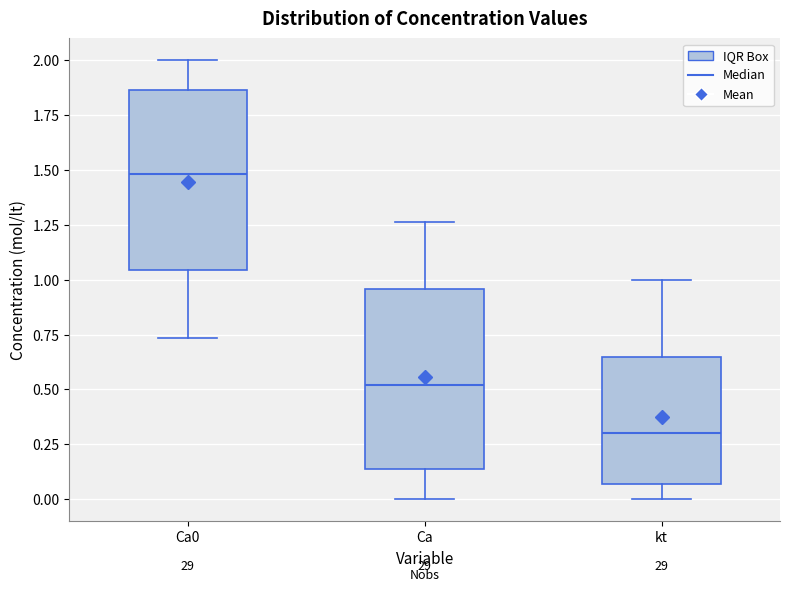

Reading left to right, transcribe this box plot: for each box, give where its median line is, the range the box spans, and where its two whiskers end, as read against the y-axis. The values are not printed on the chart, so give them approximately, as read against the axis.

Ca0: median 1.50, box 1.05 to 1.85, whiskers 0.75 to 2.00
Ca: median 0.50, box 0.15 to 0.95, whiskers 0.00 to 1.25
kt: median 0.30, box 0.05 to 0.65, whiskers 0.00 to 1.00